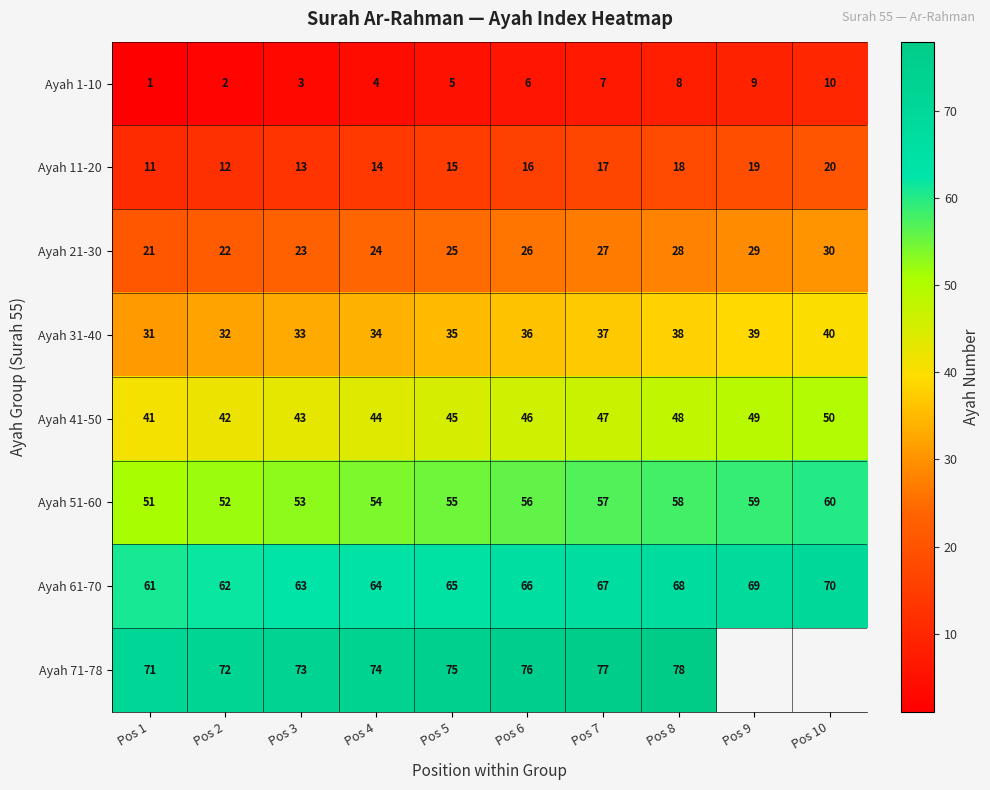

Rank the series at Pos 8 from lowest to highest value.

Ayah 1-10, Ayah 11-20, Ayah 21-30, Ayah 31-40, Ayah 41-50, Ayah 51-60, Ayah 61-70, Ayah 71-78